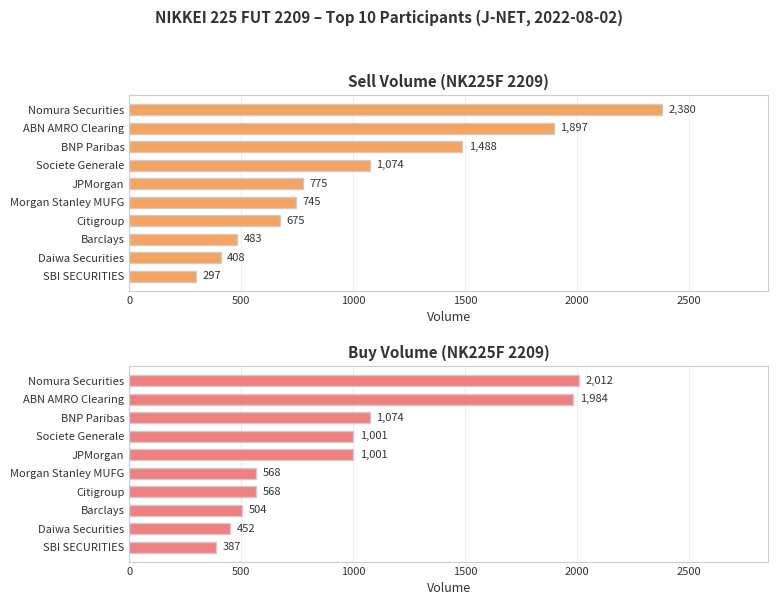

What is the total value across all series at Daiwa Securities?

860